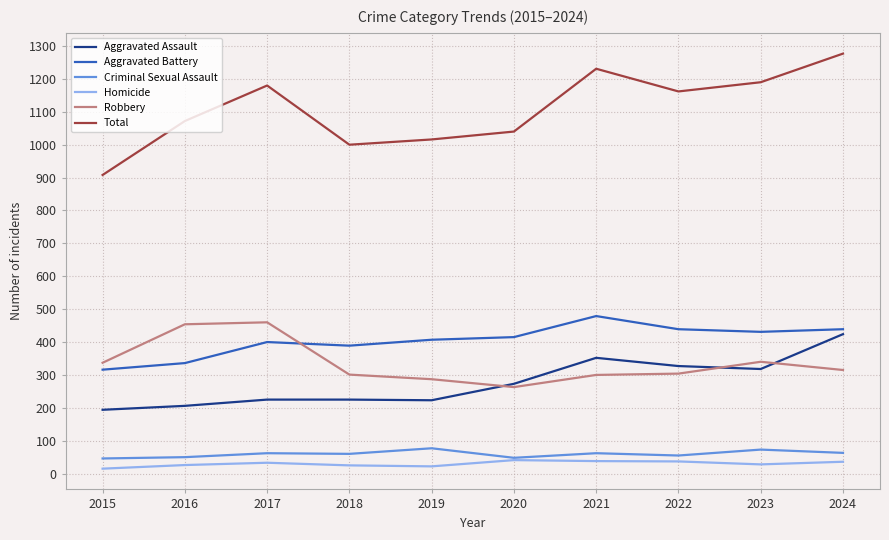

Read the Robbery value at 2023.

340